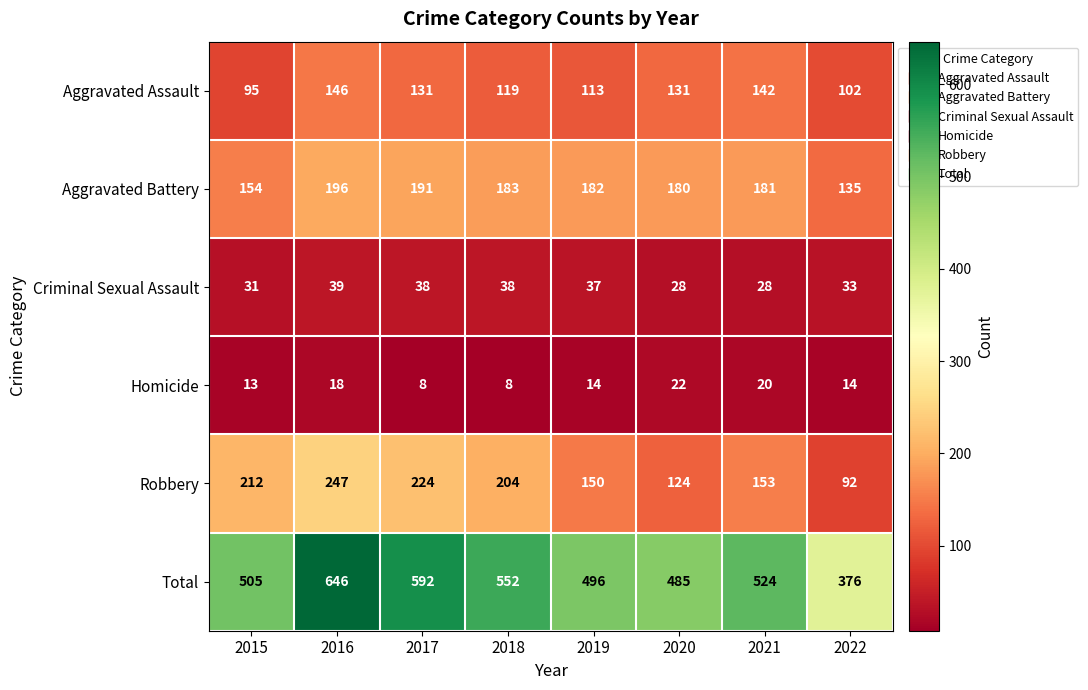

What is the spread (max minus min) of values at 2022?

362